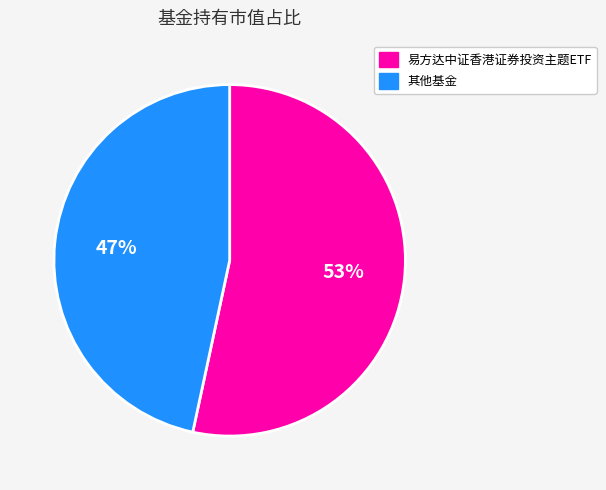

Does any single category account for the majority?

Yes